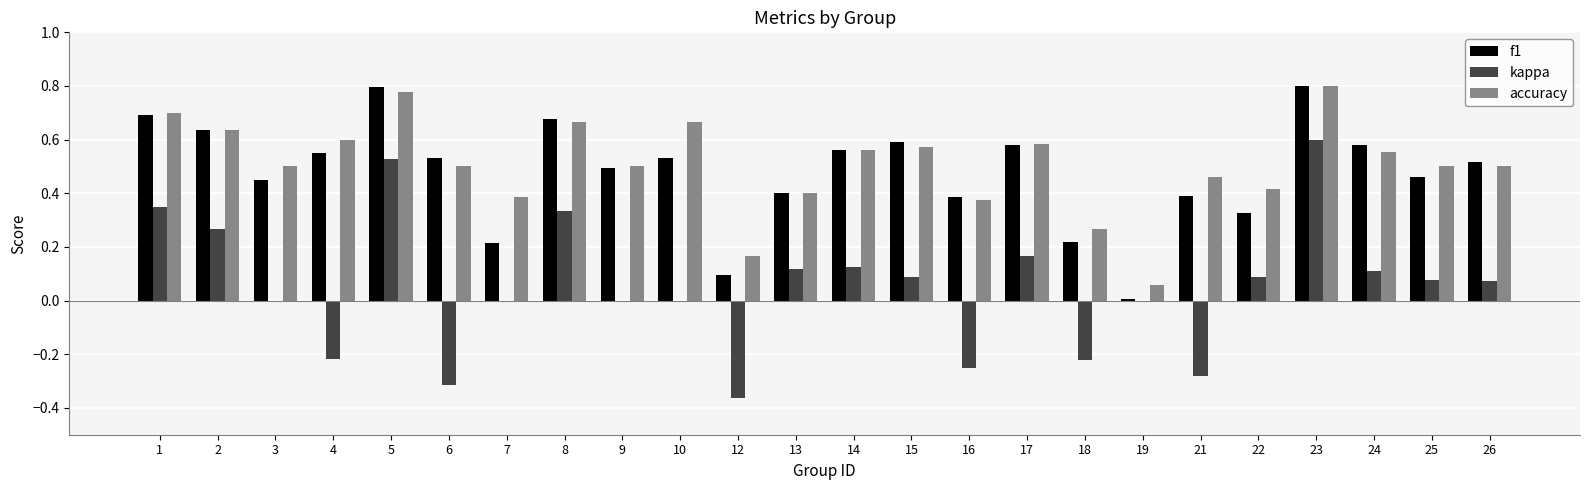

The value of kappa at 21 is -0.2. True or false?

False